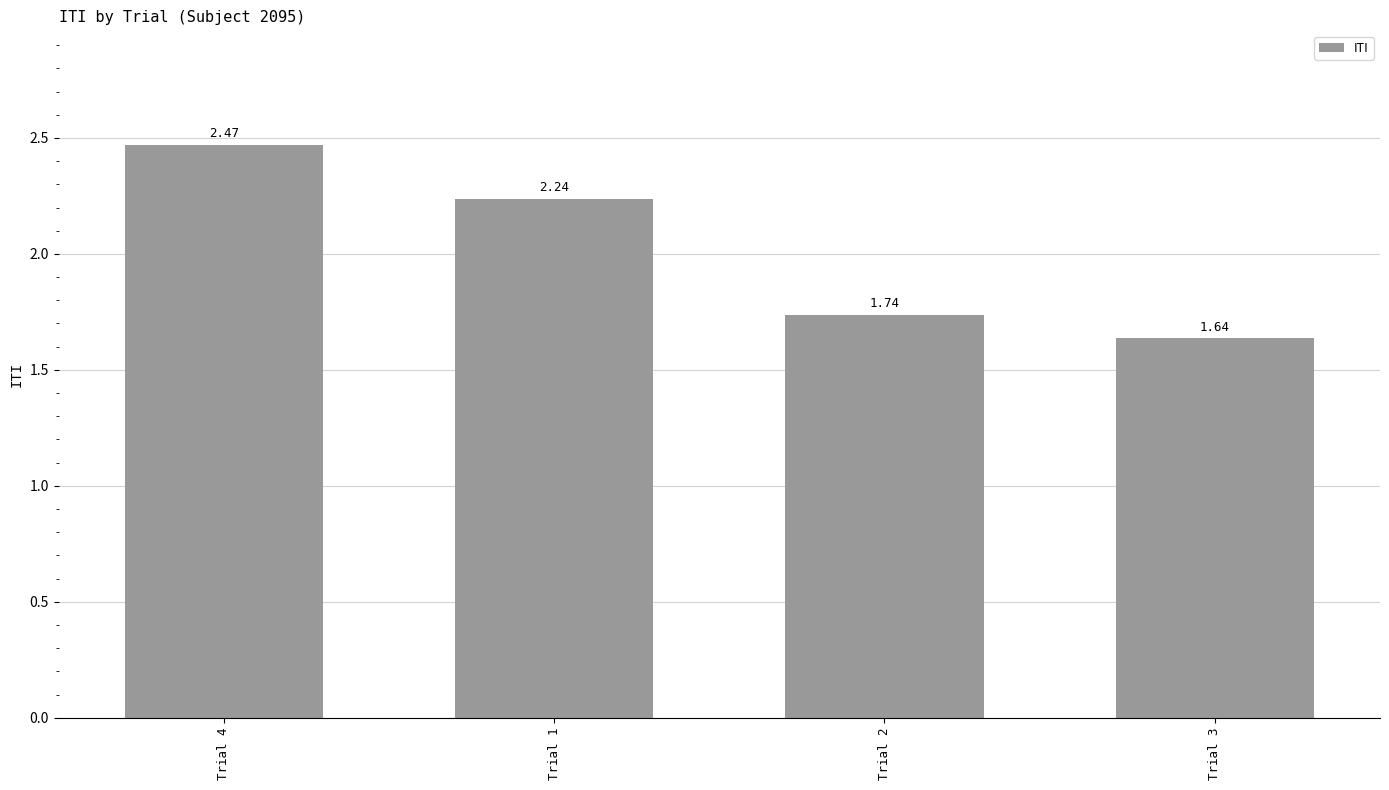

What is the difference between the second highest and second lowest values?

0.5